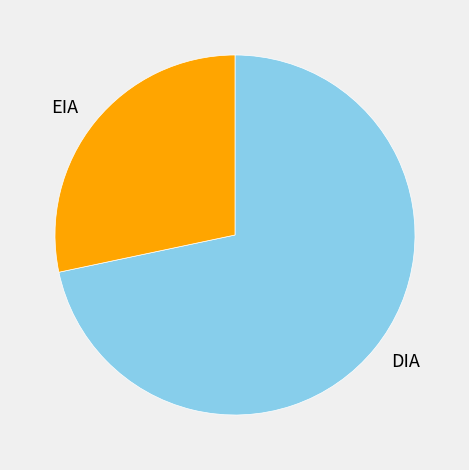

Count the number of slices in the pie.

2